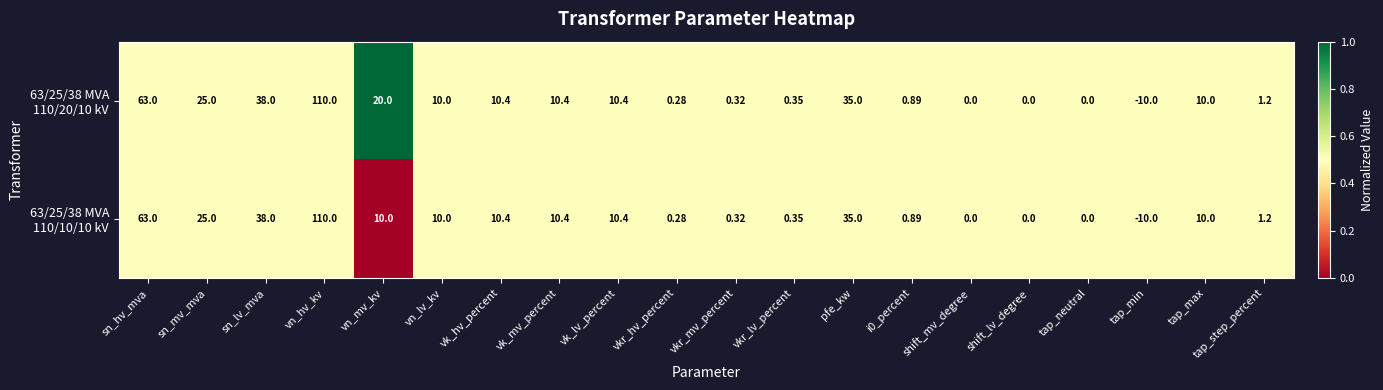

Count the number of data series in this chart.

2